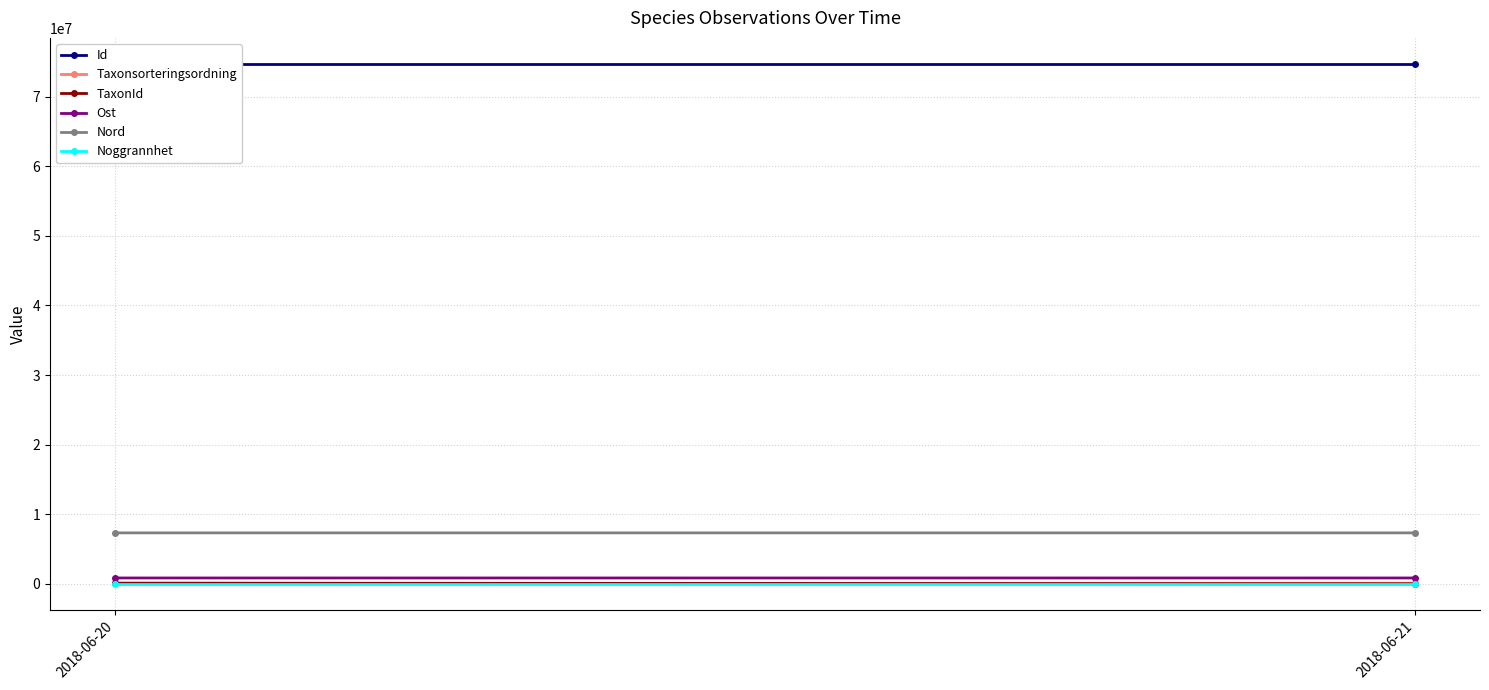

What is the spread (max minus min) of values at 2018-06-21?

74695313.0